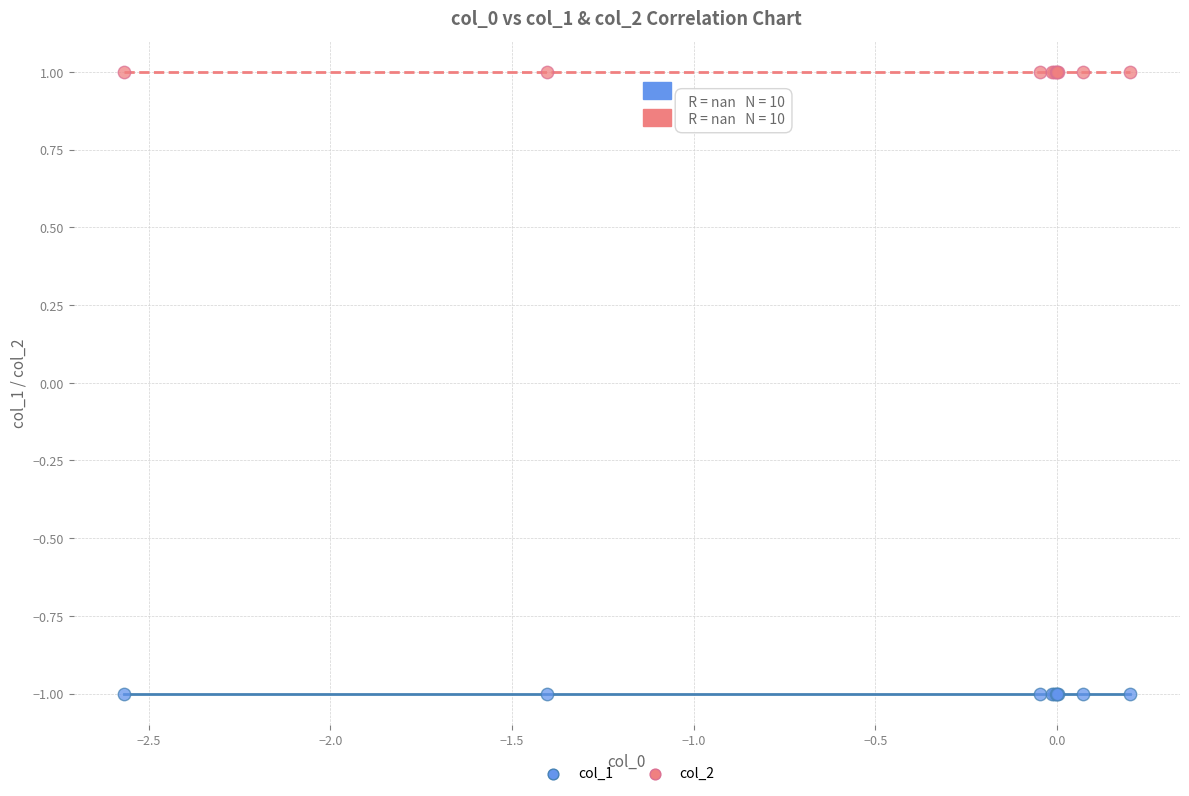

Which series reaches the maximum Y coordinate?

col_2